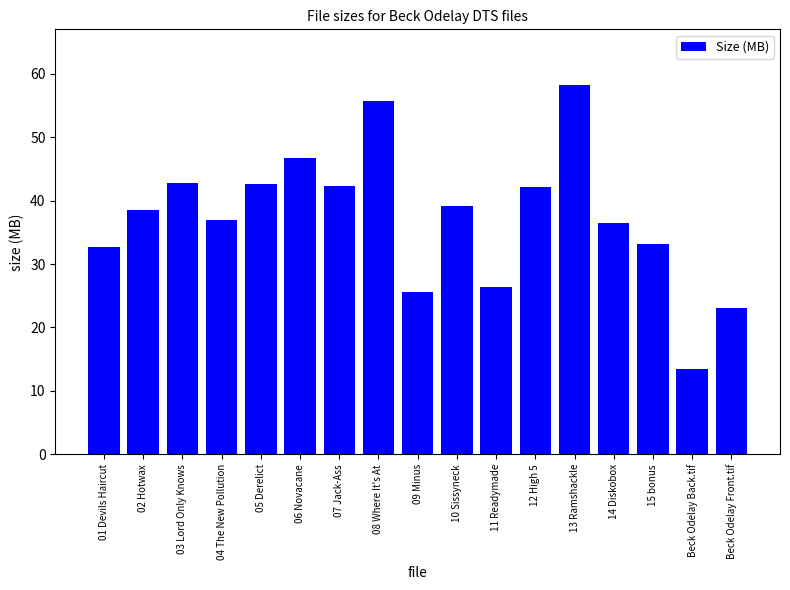

What is the difference between the values at Beck Odelay Back.tif and 15 bonus?

19.7